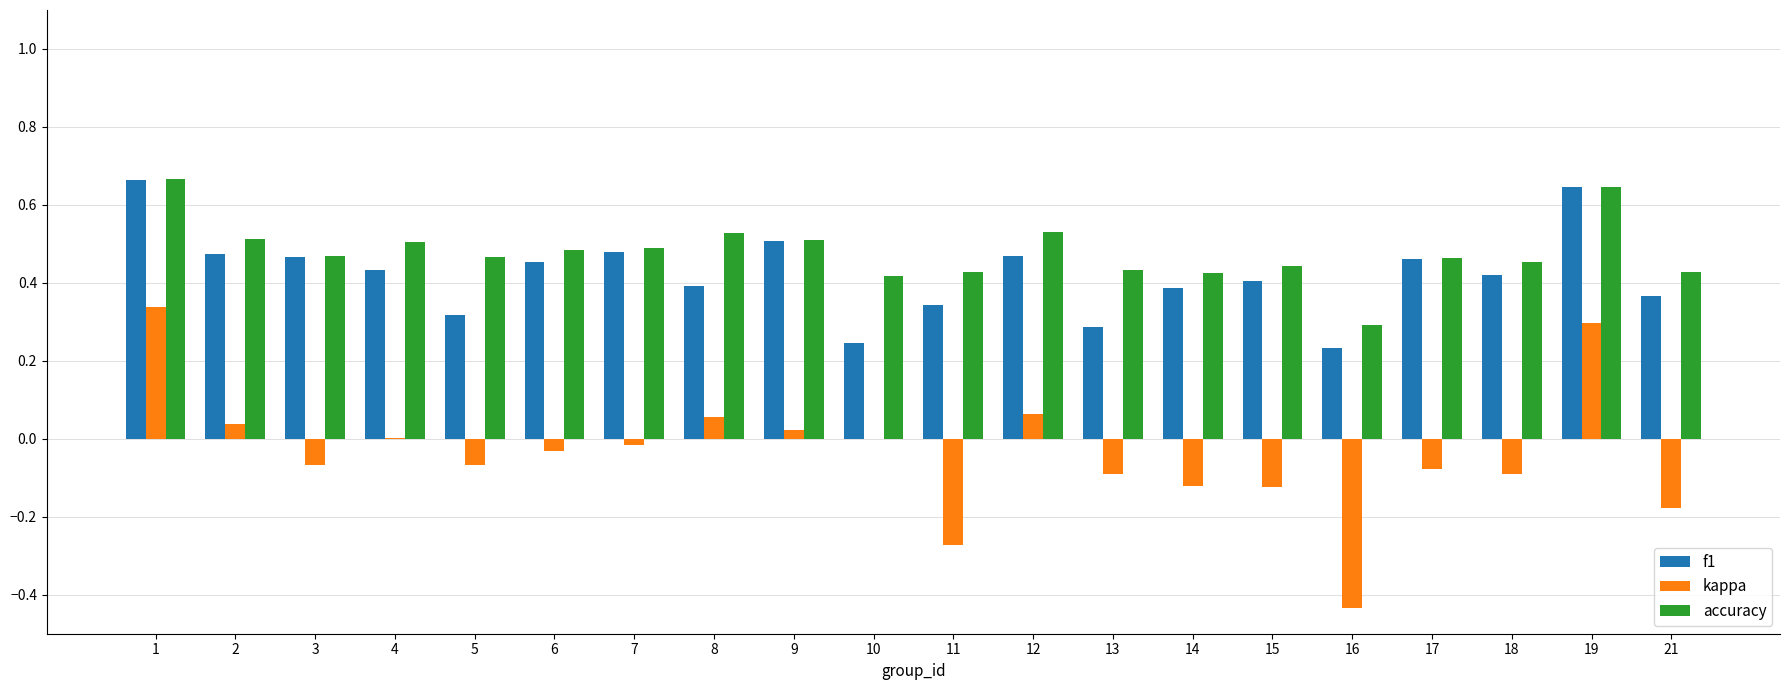

Which series changed the most between 14 and 21?

kappa